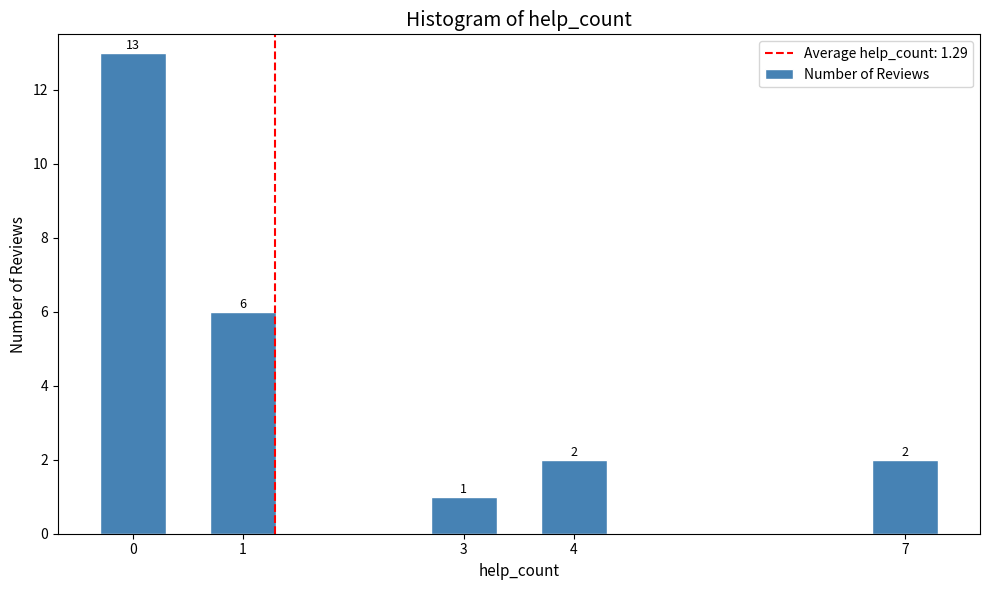

Reading left to right, transcribe all the data shown in this chart.

0=13	1=6	3=1	4=2	7=2